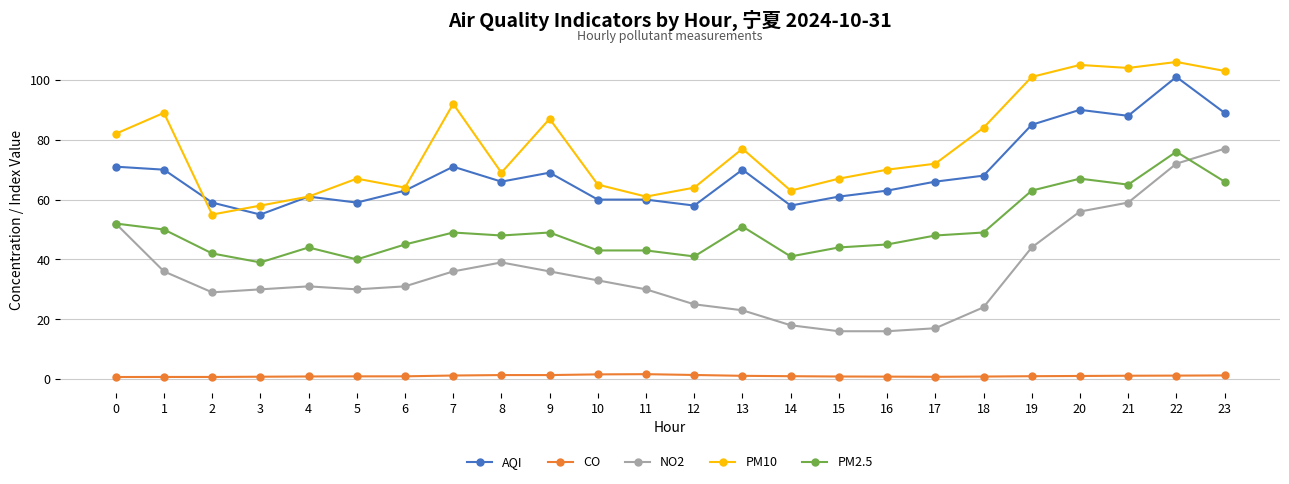

What value does the PM10 series have at 20?

105.0